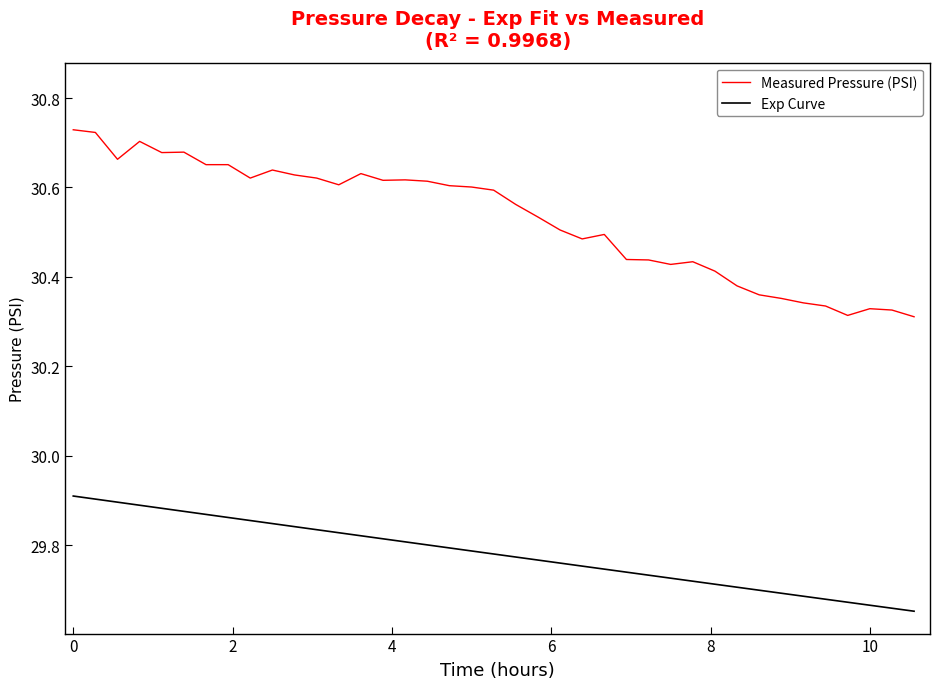

True or false: Measured Pressure (PSI) and Exp Curve intersect in this chart.

False